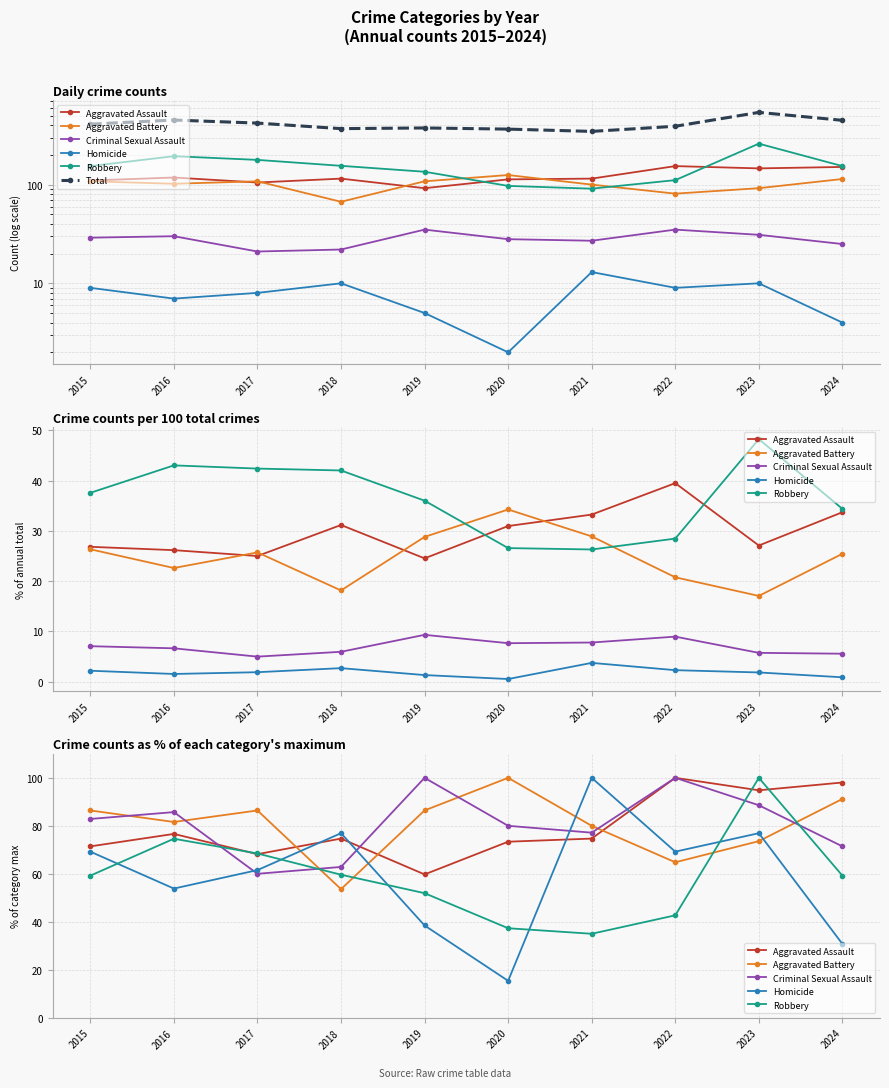

Where does the Total series first go above 410?

2016